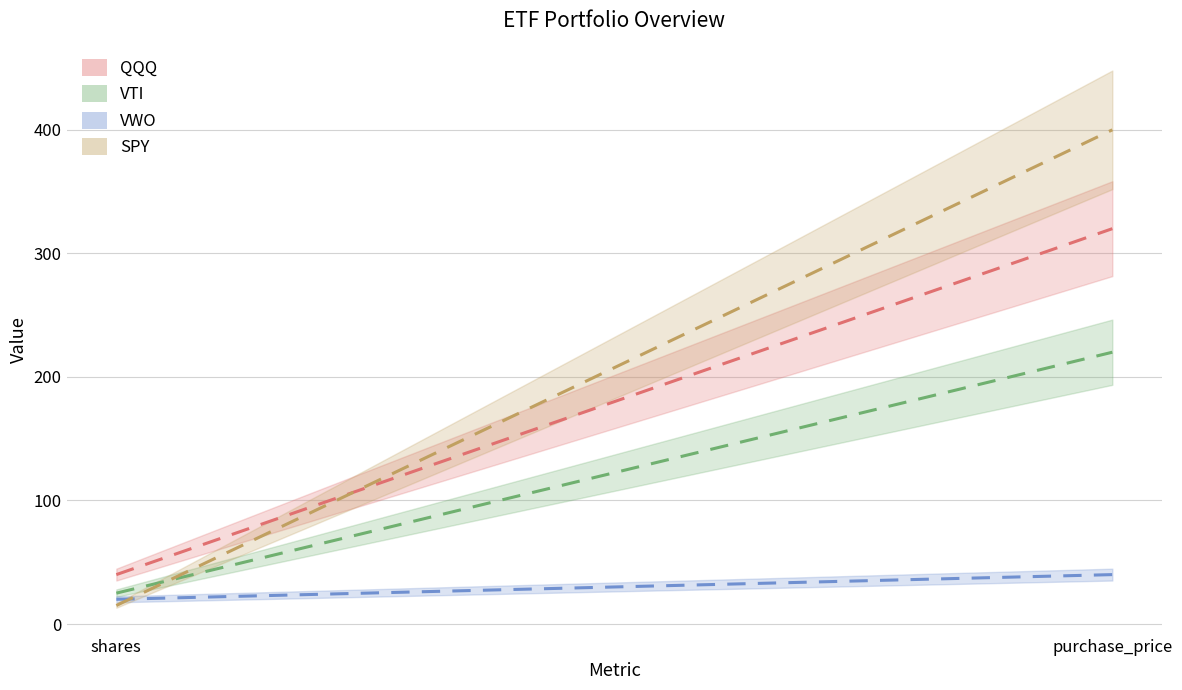

Is it true that VTI equals 372 at purchase_price?

False